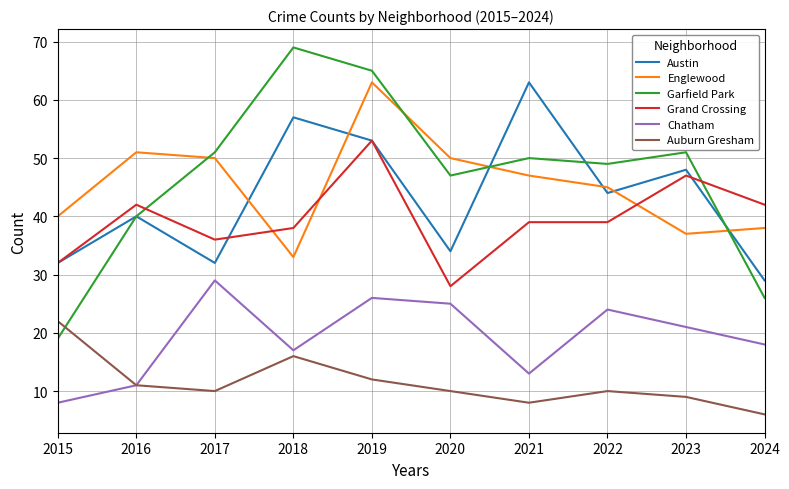

What are all the series names shown in the legend?

Austin, Englewood, Garfield Park, Grand Crossing, Chatham, Auburn Gresham